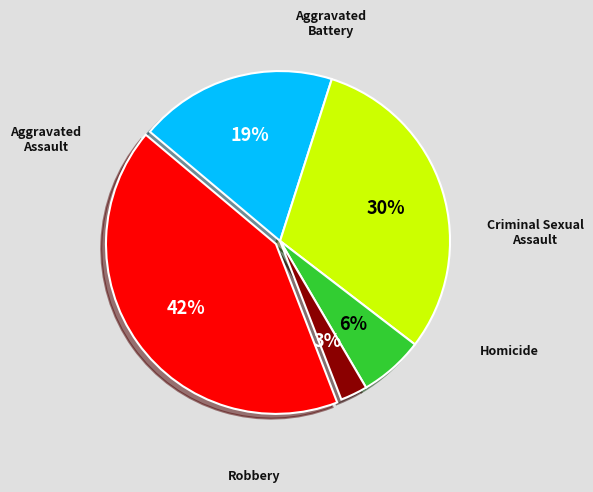

To the nearest percent, what is the average slice percentage?

20%